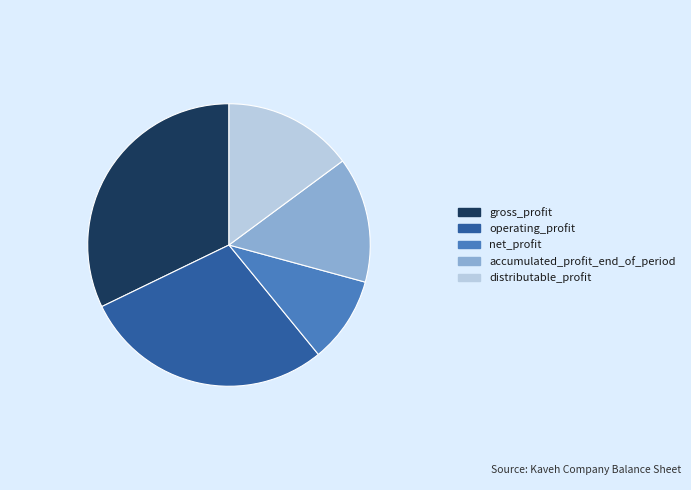

How many segments does this pie chart have?

5